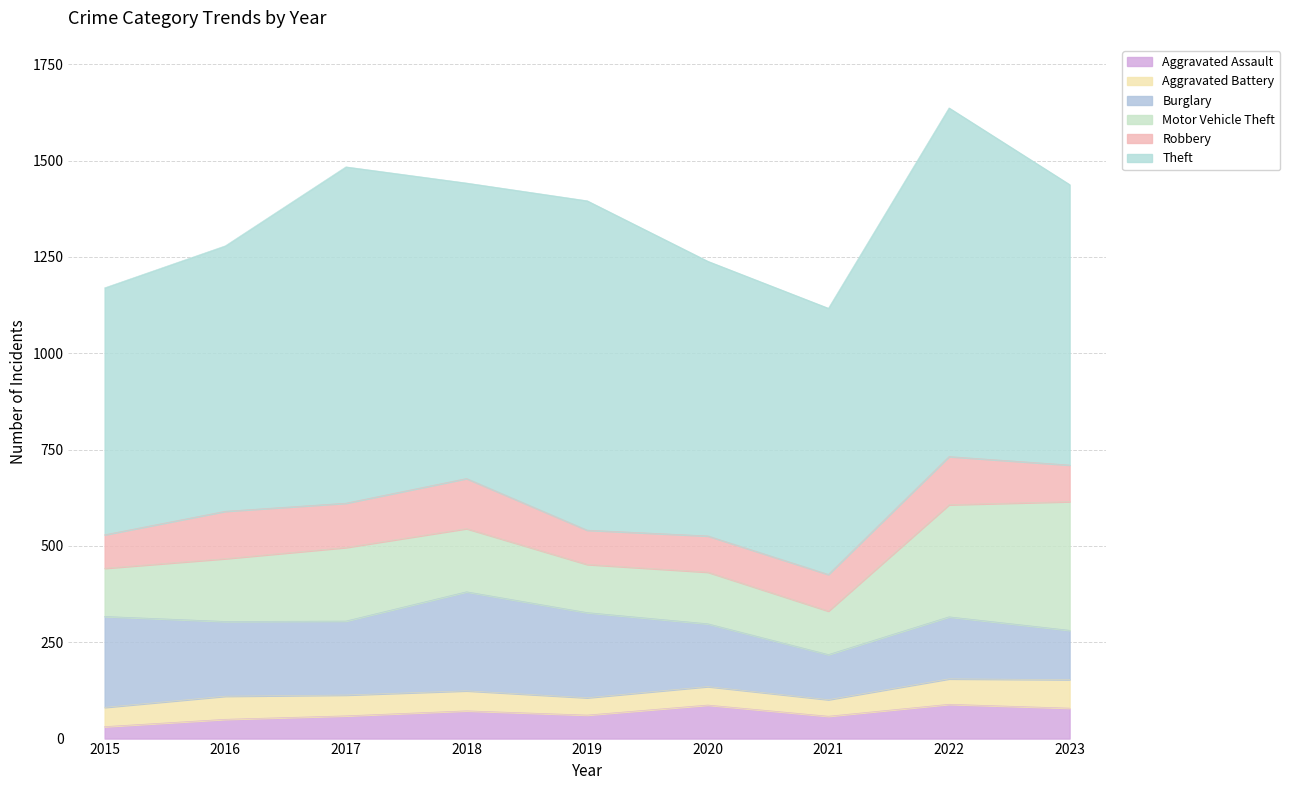

In Motor Vehicle Theft, how many points are higher than both neighbors (excluding endpoints)?

2